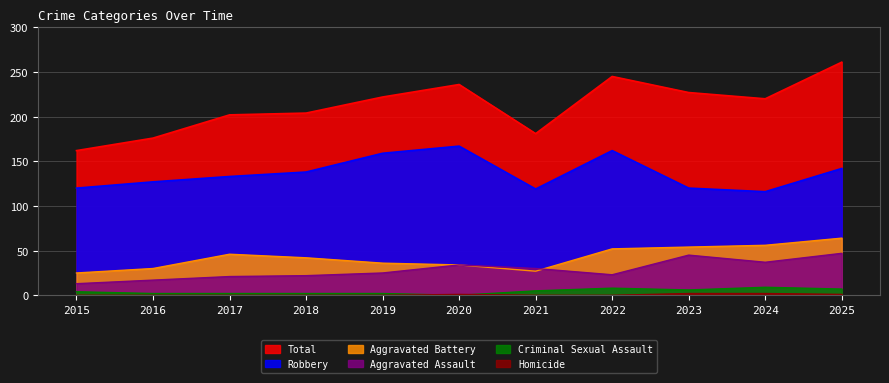

Count the number of data series in this chart.

6